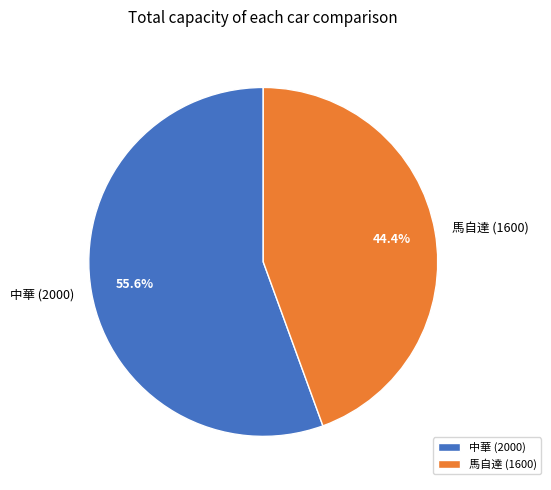

Is the sum of 中華 (2000) and 馬自達 (1600) greater than half?

Yes